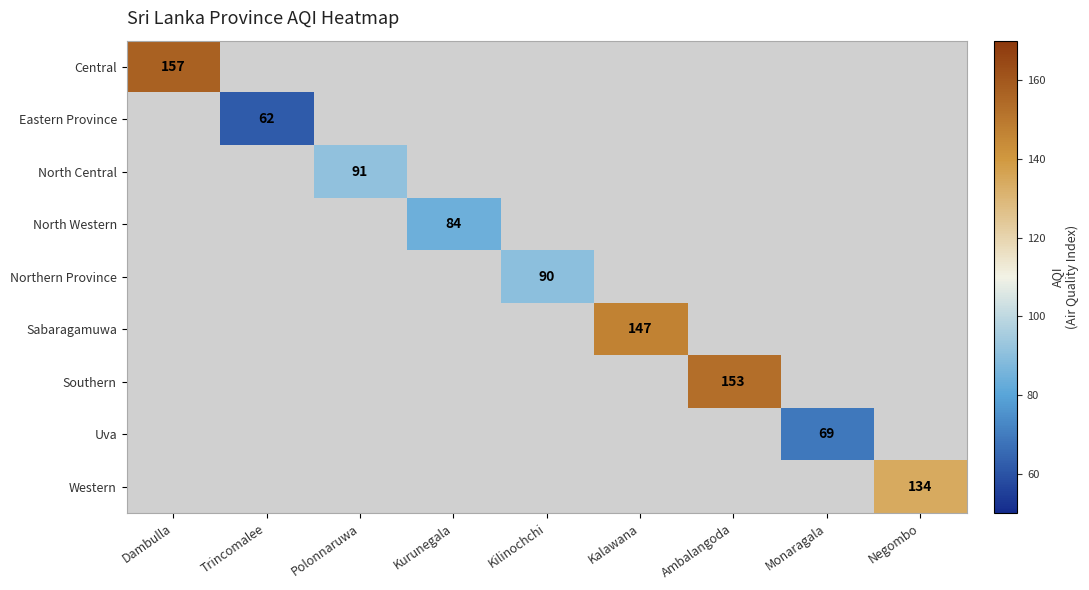

The North Western series shows 84 at Kurunegala. True or false?

True